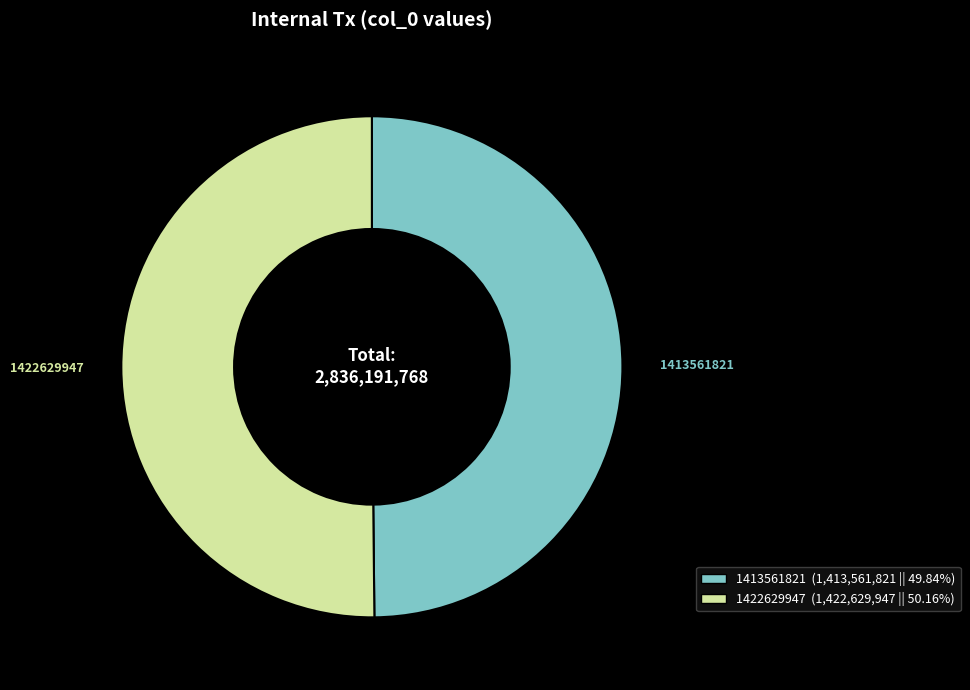

Combined, do 1422629947 and 1413561821 account for over 50%?

Yes